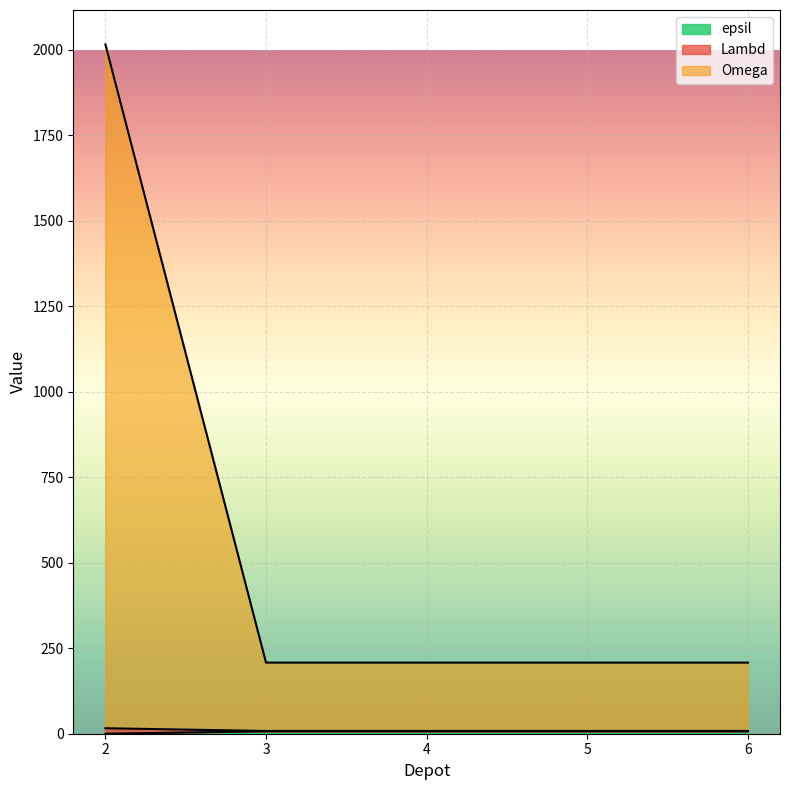

True or false: Omega has more than 1 points higher than both neighbors.

False